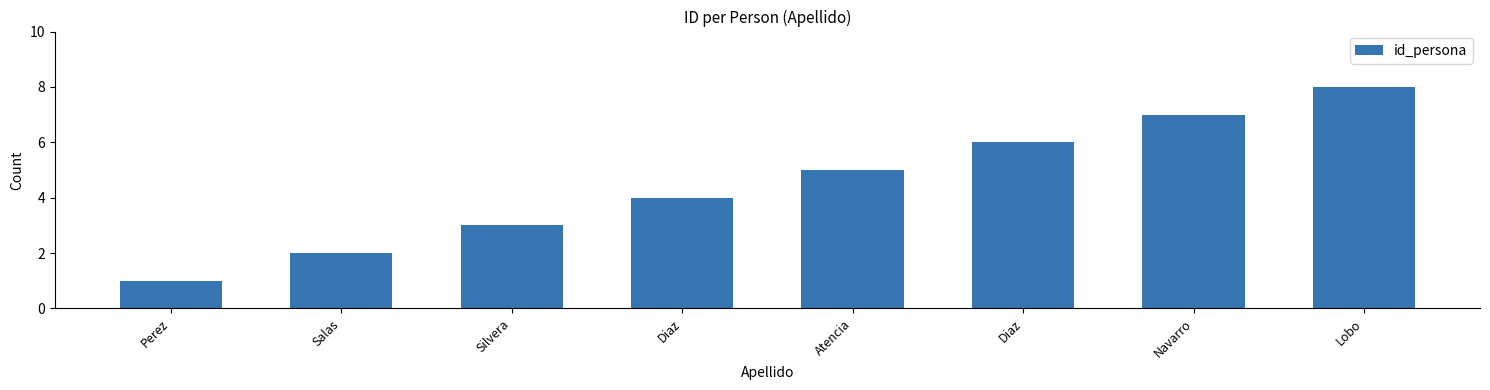

Are the bars horizontal?

No